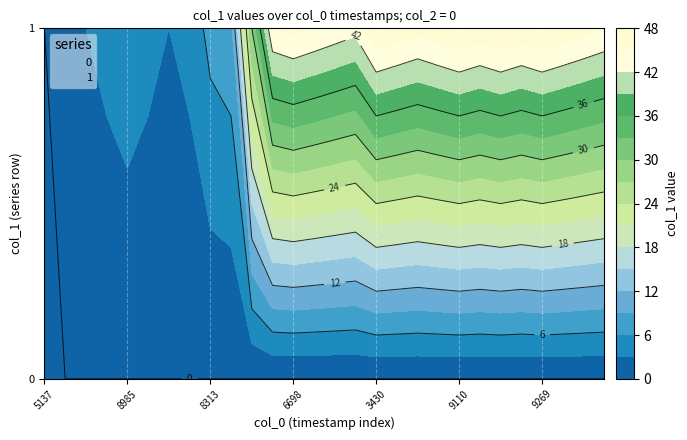

Where does the 1 series first go above 45?

1595276698